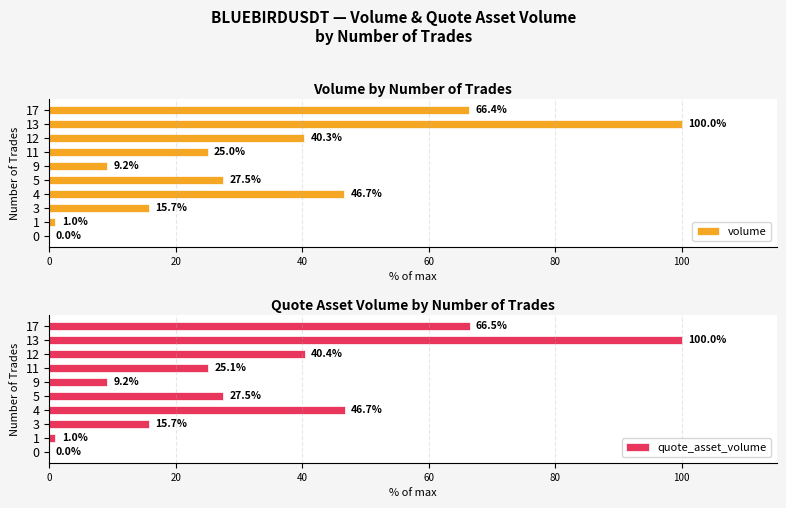

What is the sum of all volume values?

331.8